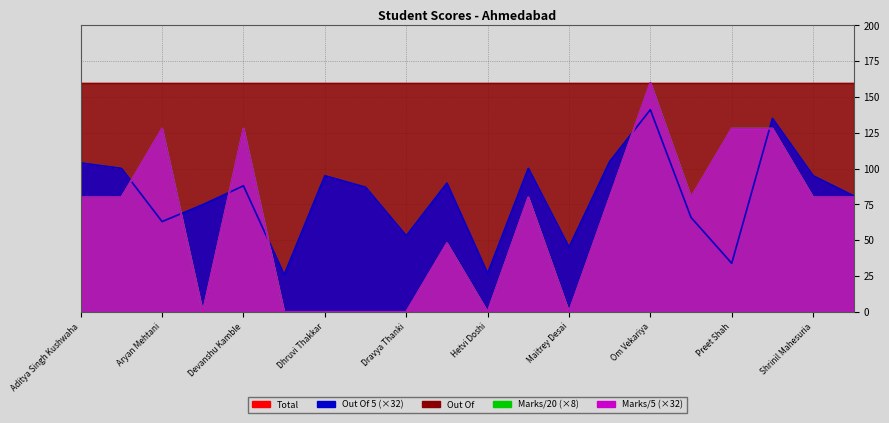

True or false: Out Of 5 has a value of 33.9 at Preet Shah.

True